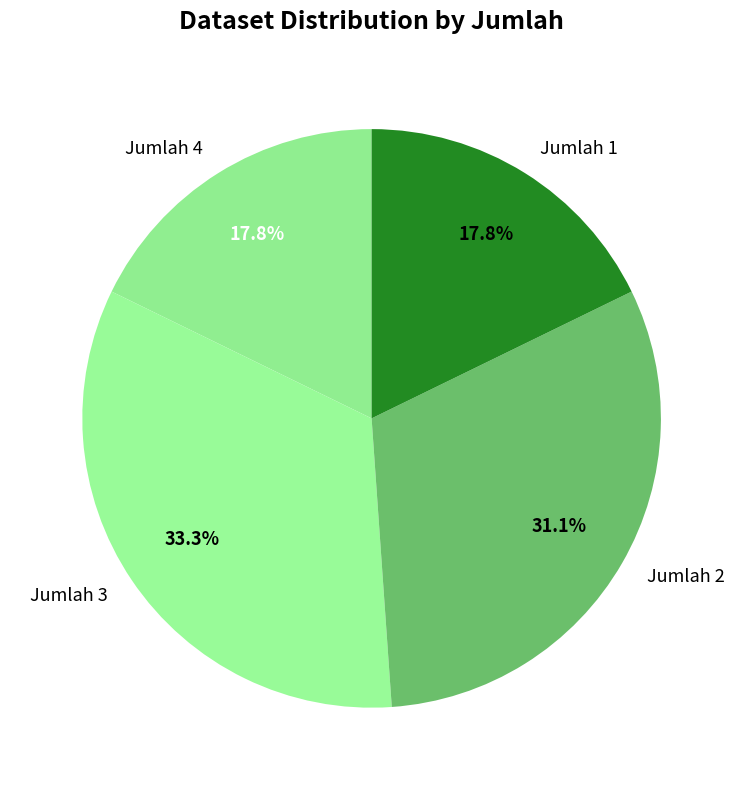

To the nearest percent, what portion does Jumlah 3 represent?

33%